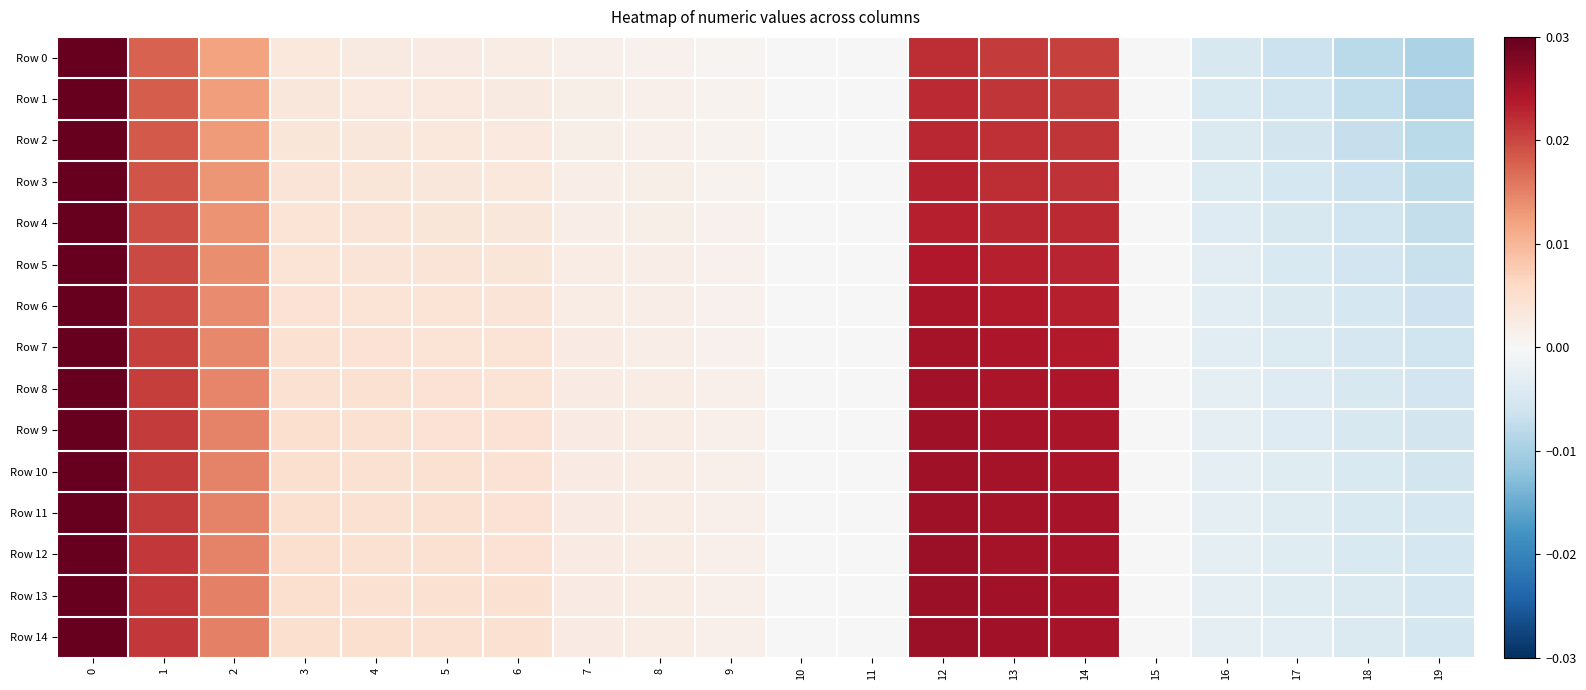

Which has a higher value, 6 or 5?

5